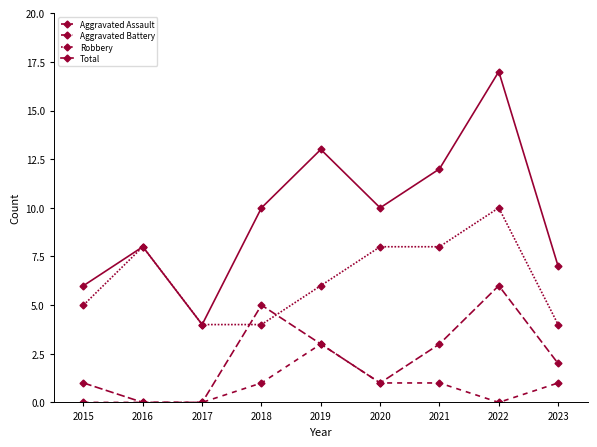

What is the value of the Aggravated Battery point at the 7th from the left?

3